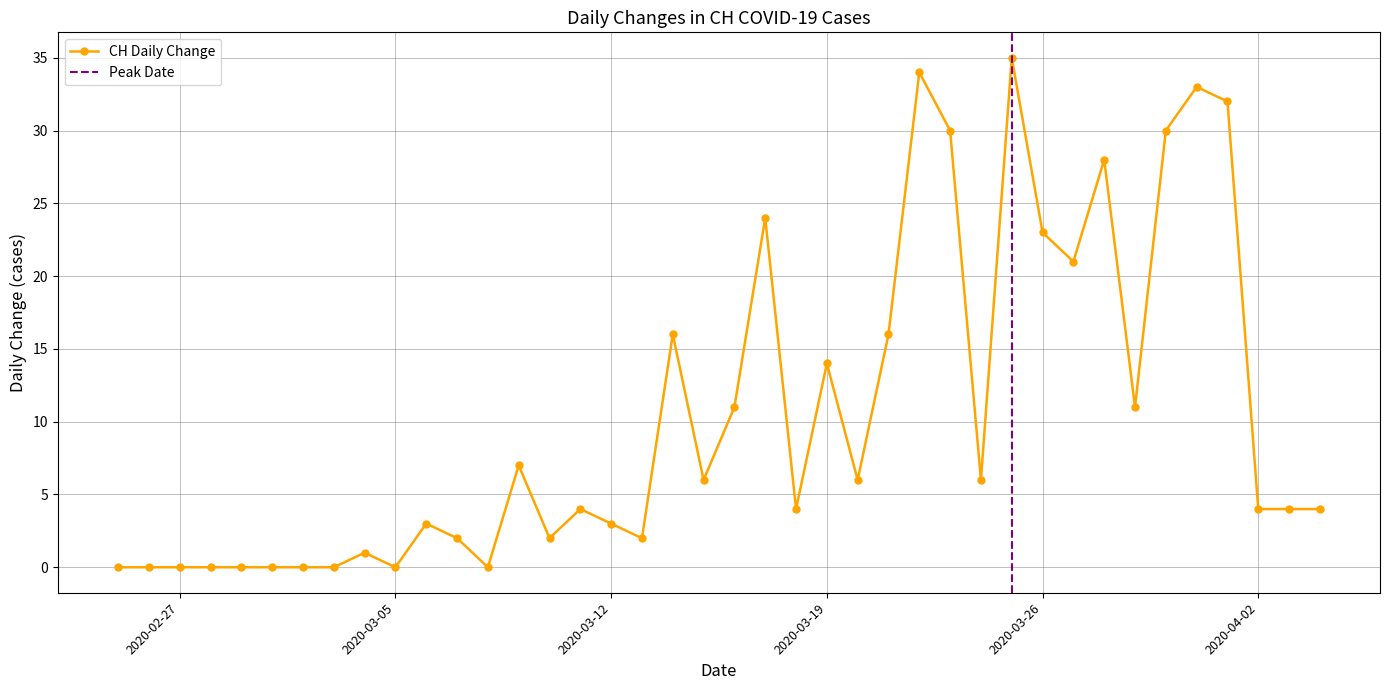

True or false: CH Daily Change has more than 1 interior local peaks.

True